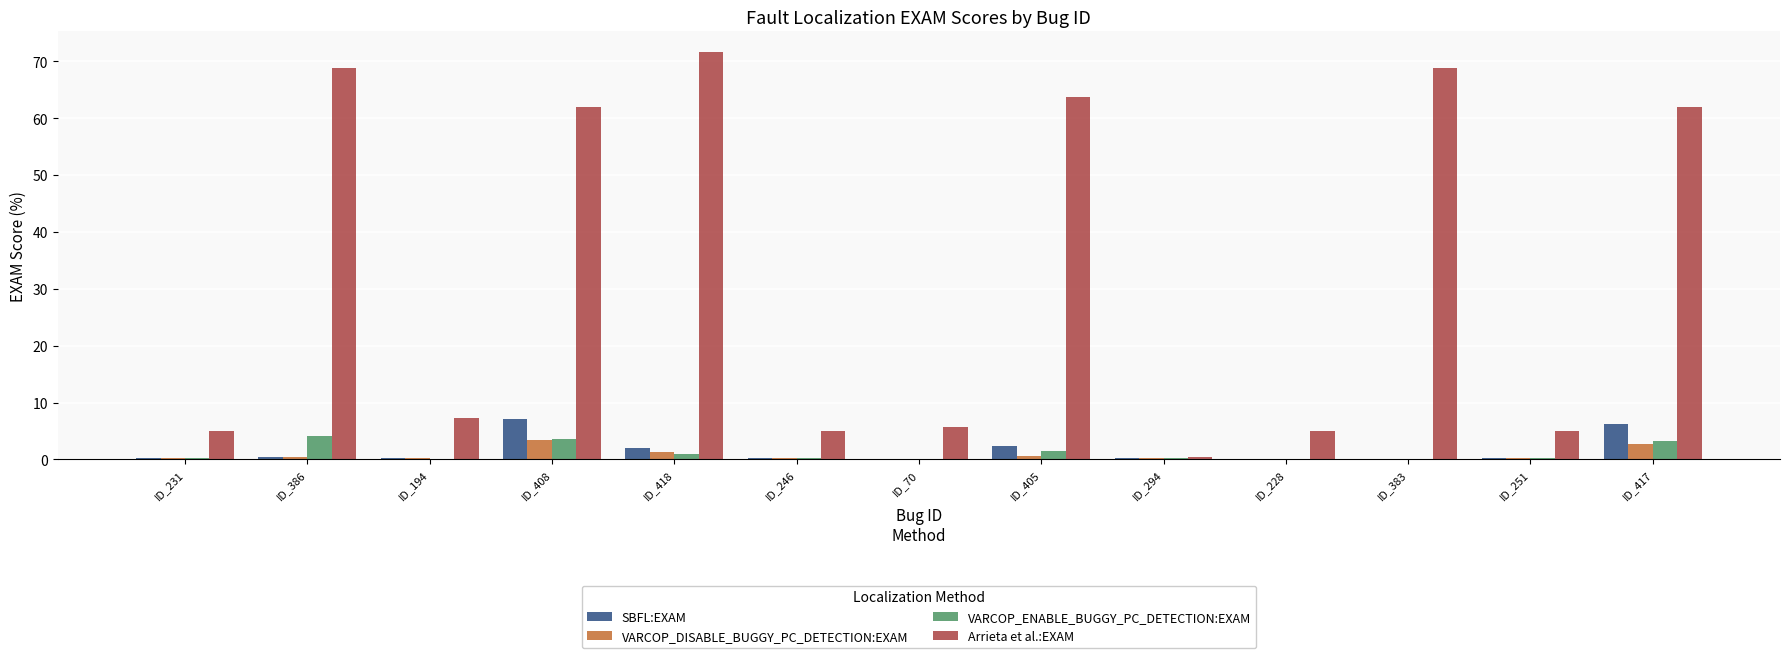

What is the total value across all series at ID_417?

74.0